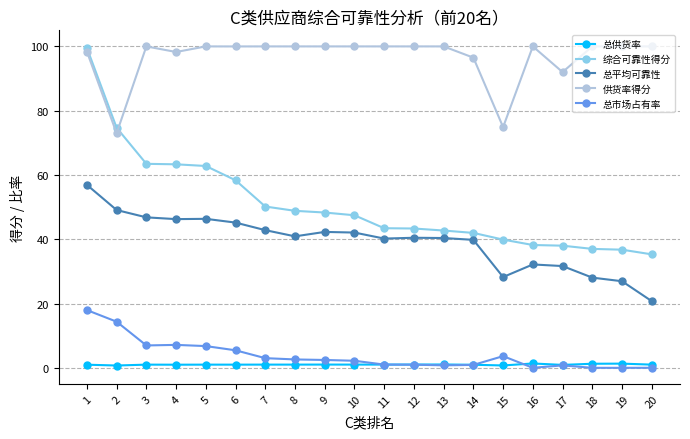

What is the sum of all 总供货率 values?

20.5